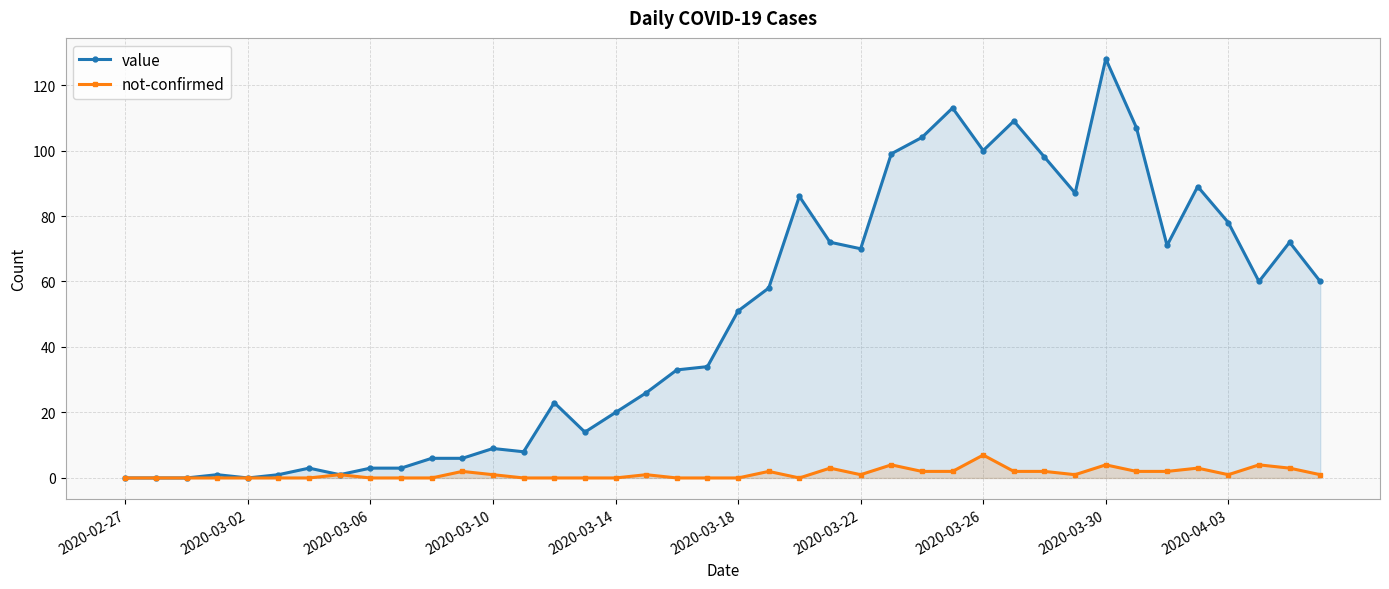

True or false: not-confirmed has more than 2 points higher than both neighbors.

True